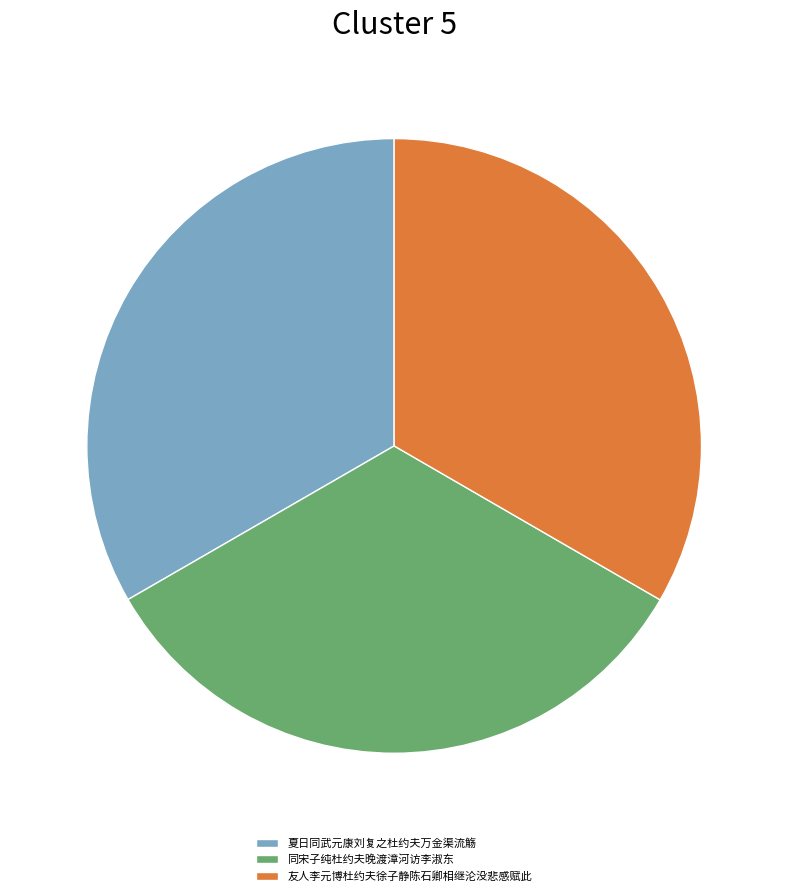

How many segments does this pie chart have?

3